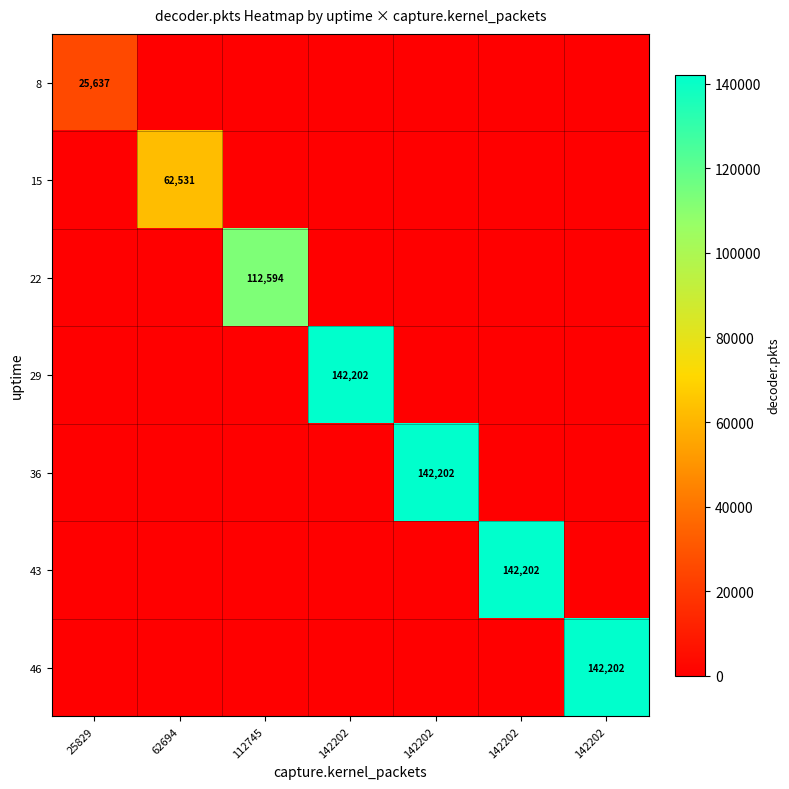

Count the number of data series in this chart.

7